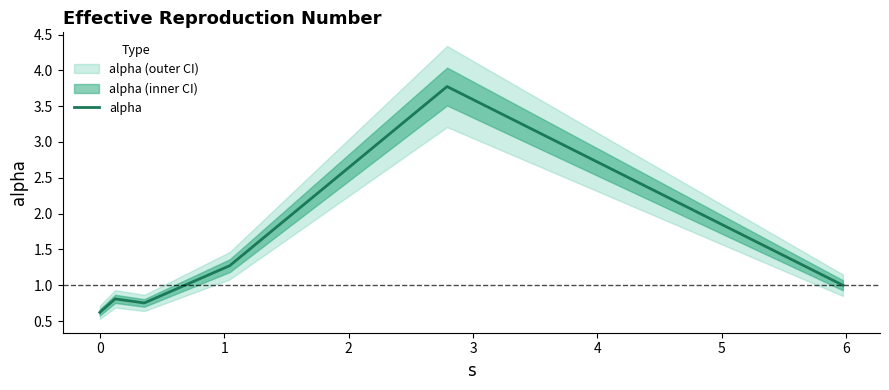

The chart shows a value of 0.2 at 0. True or false?

False